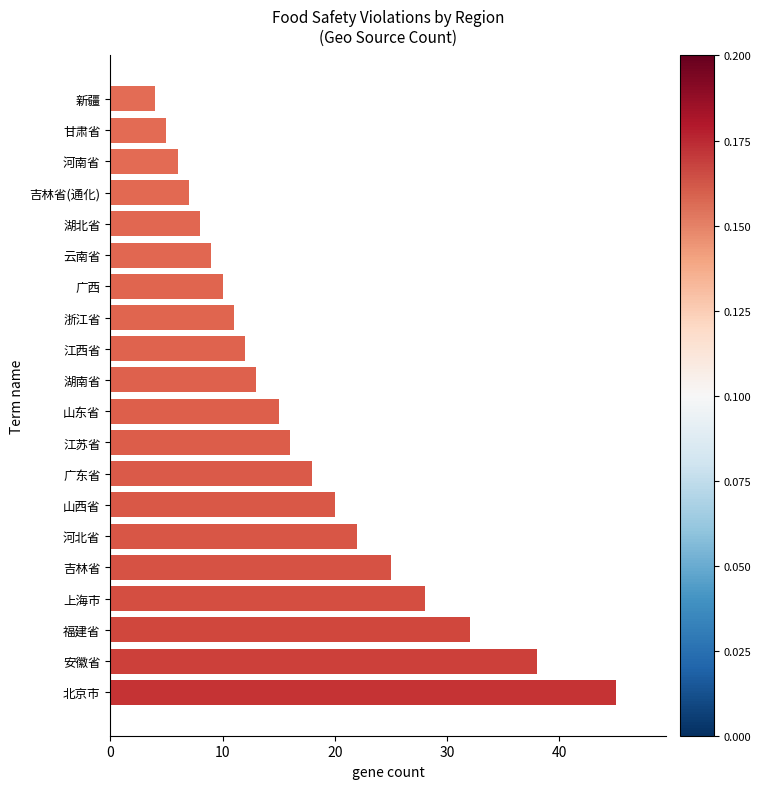

Rank the categories by value from highest to lowest.

北京市, 安徽省, 福建省, 上海市, 吉林省, 河北省, 山西省, 广东省, 江苏省, 山东省, 湖南省, 江西省, 浙江省, 广西, 云南省, 湖北省, 吉林省(通化), 河南省, 甘肃省, 新疆